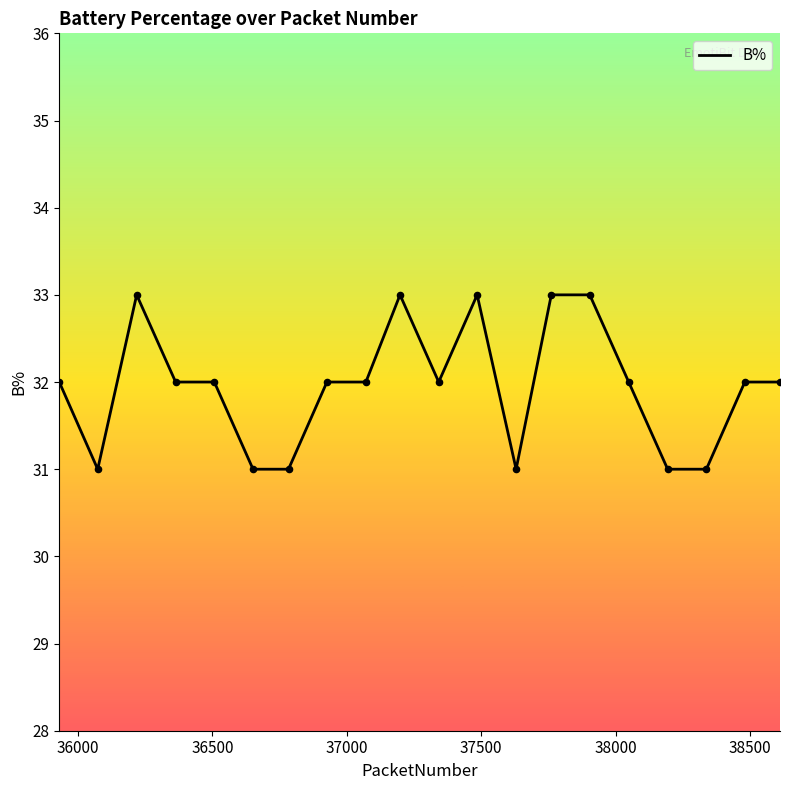

What is the greatest value displayed?

33